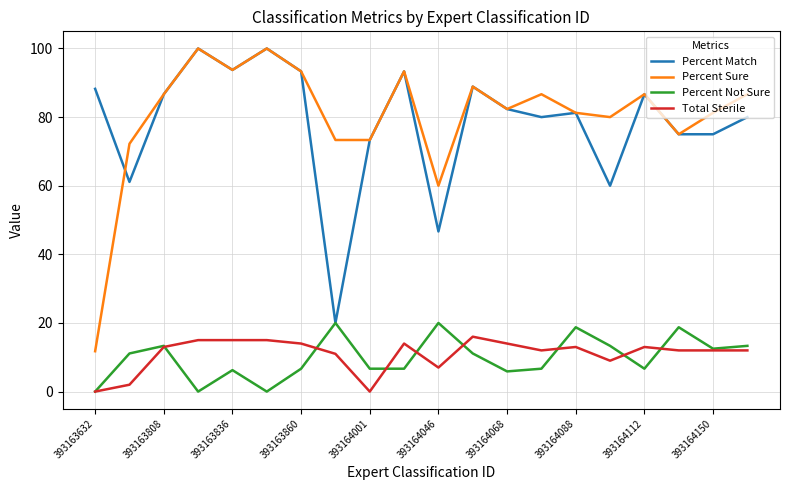

True or false: Total Sterile and Percent Match cross at least once.

False